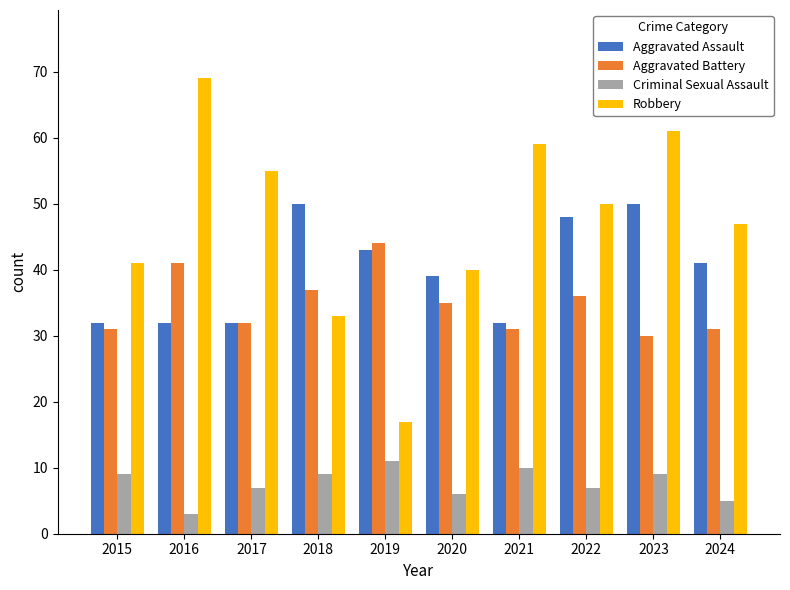

At which label does Aggravated Battery reach its minimum?

2023